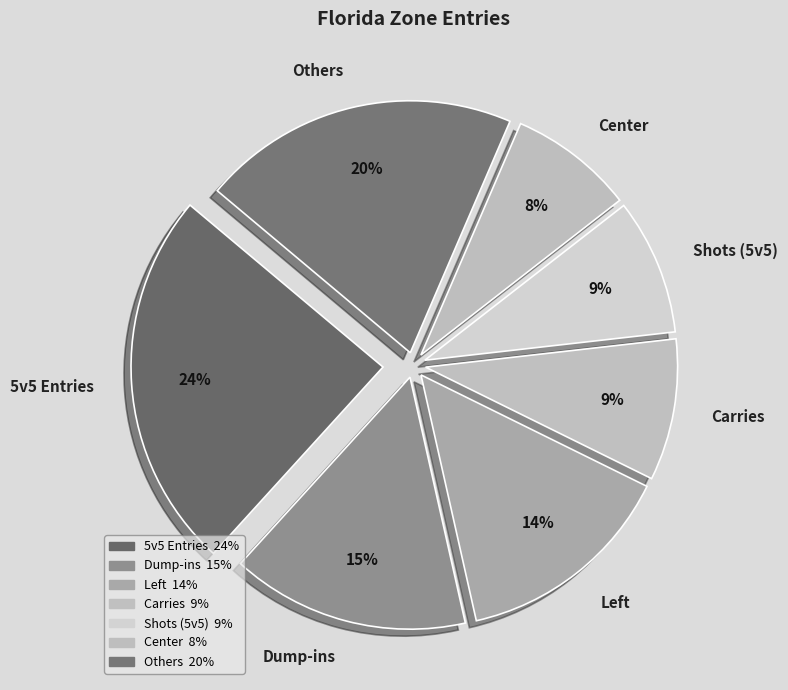

To the nearest percent, what is the difference between the largest and smallest slice percentages?

16%